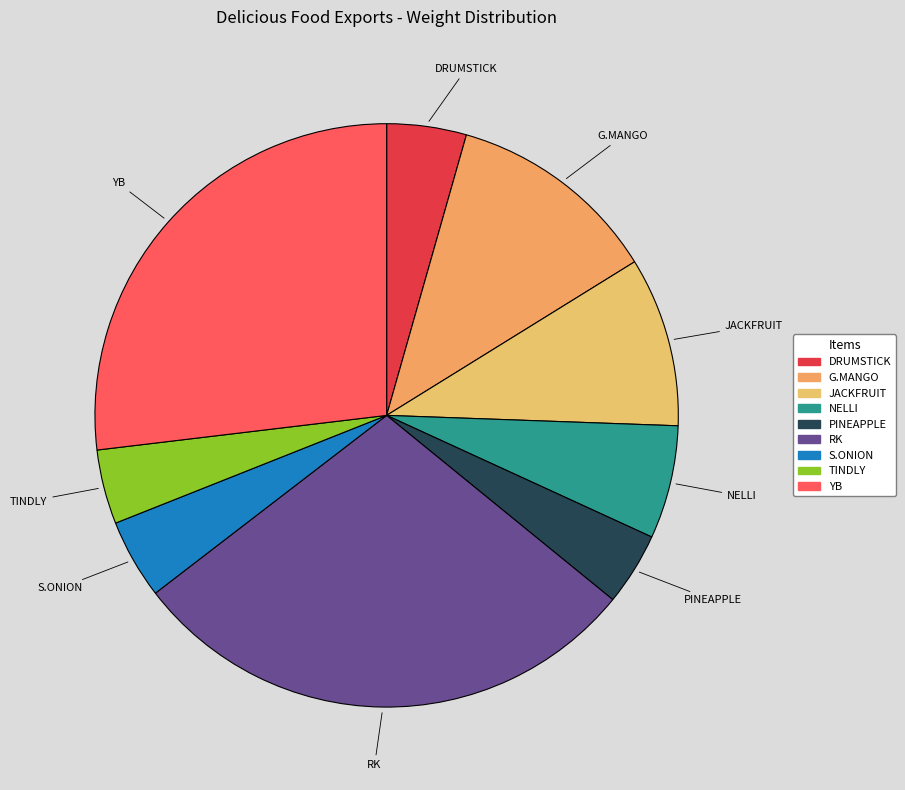

How many segments does this pie chart have?

9